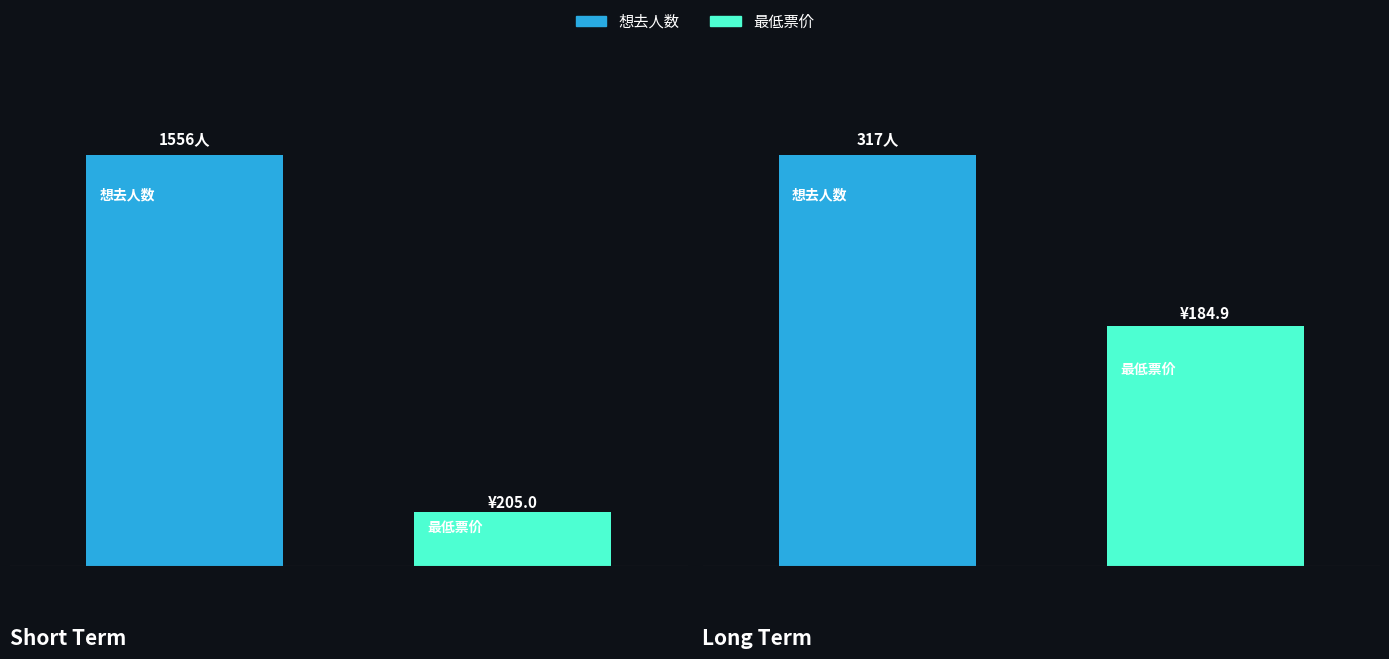

Between CCAC动漫七夕（回馈展） and AEO纯白礼赞动漫嘉年华, which series saw the biggest shift?

想去人数